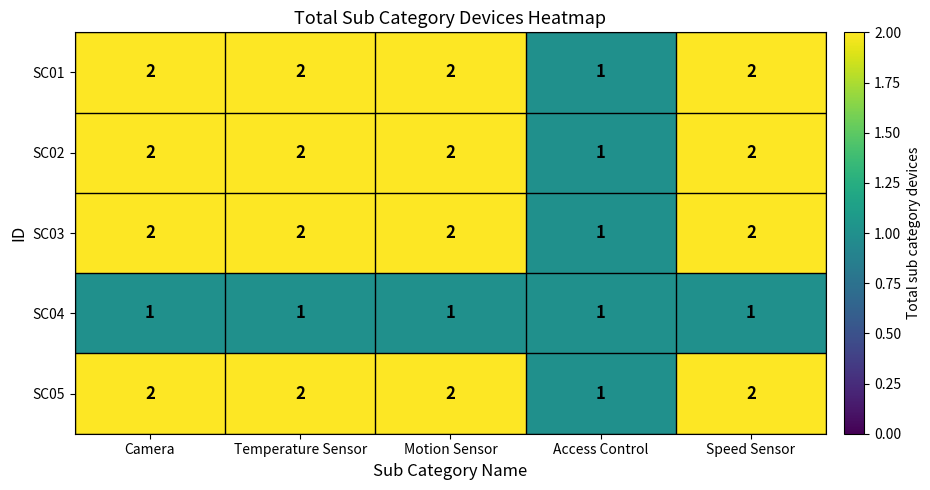

What is the sum of the SC05 values at Temperature Sensor and Access Control?

3